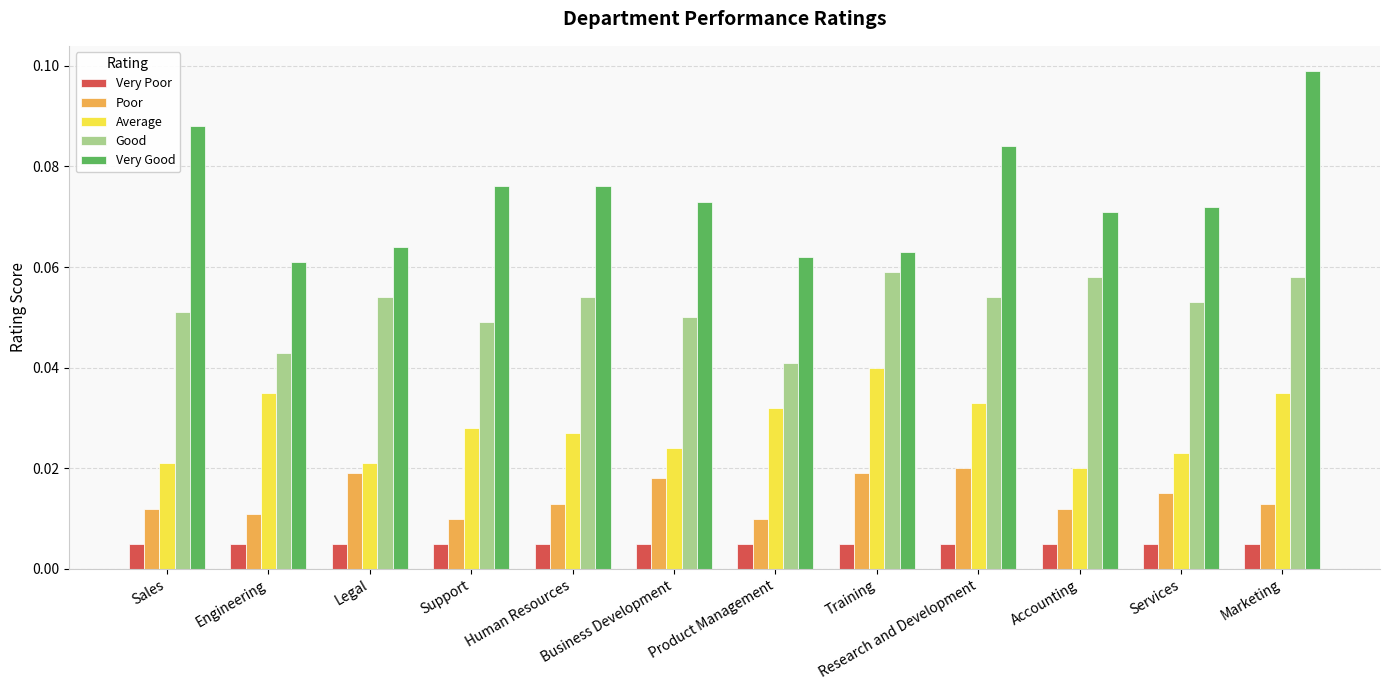

What is the sum of all Very Good values?

0.9